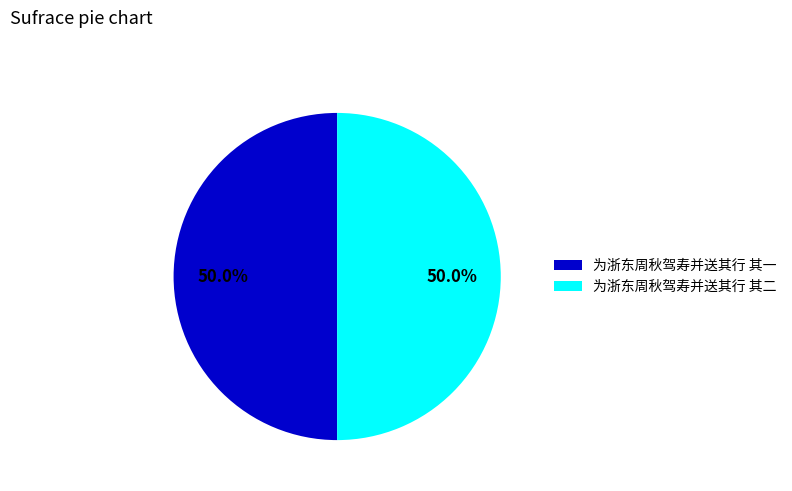

Count the number of slices in the pie.

2